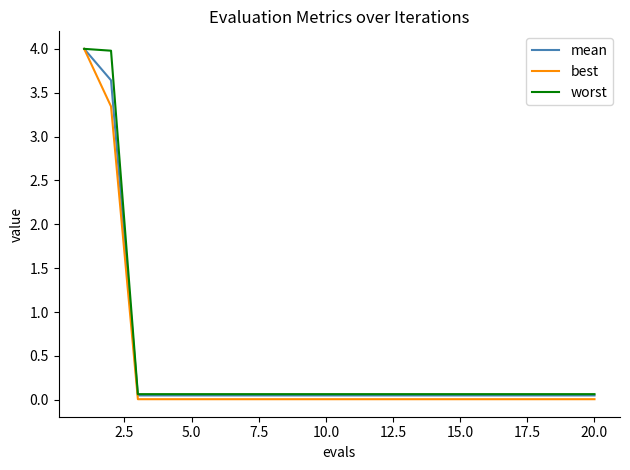

How many lines are shown in the chart?

3